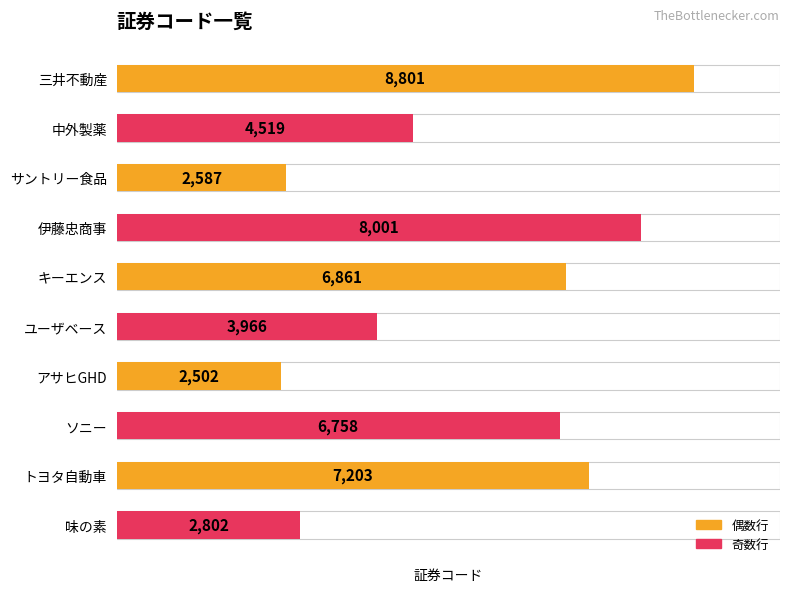

What is the maximum value shown in the chart?

8801